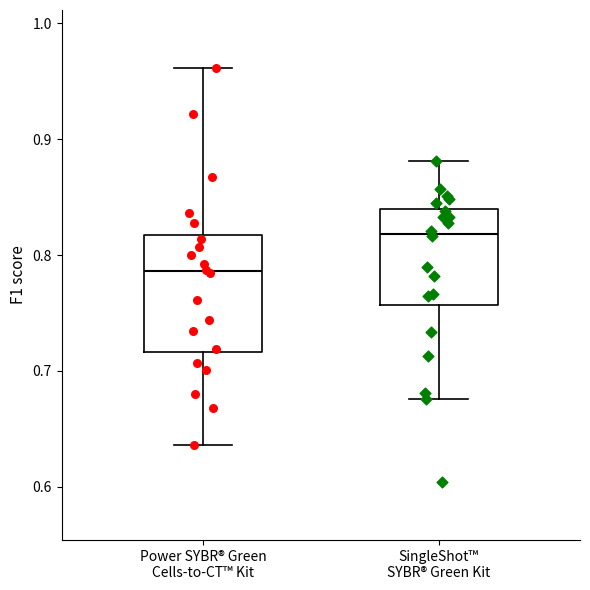

Reading left to right, transcribe this box plot: for each box, give where its median line is, the range the box spans, and where its two whiskers end, as read against the y-axis. The values are not printed on the chart, so give them approximately, as read against the axis.

Power SYBR® Green Cells-to-CT™ Kit: median 0.79, box 0.72 to 0.82, whiskers 0.64 to 0.96
SingleShot™ SYBR® Green Kit: median 0.82, box 0.76 to 0.84, whiskers 0.68 to 0.88